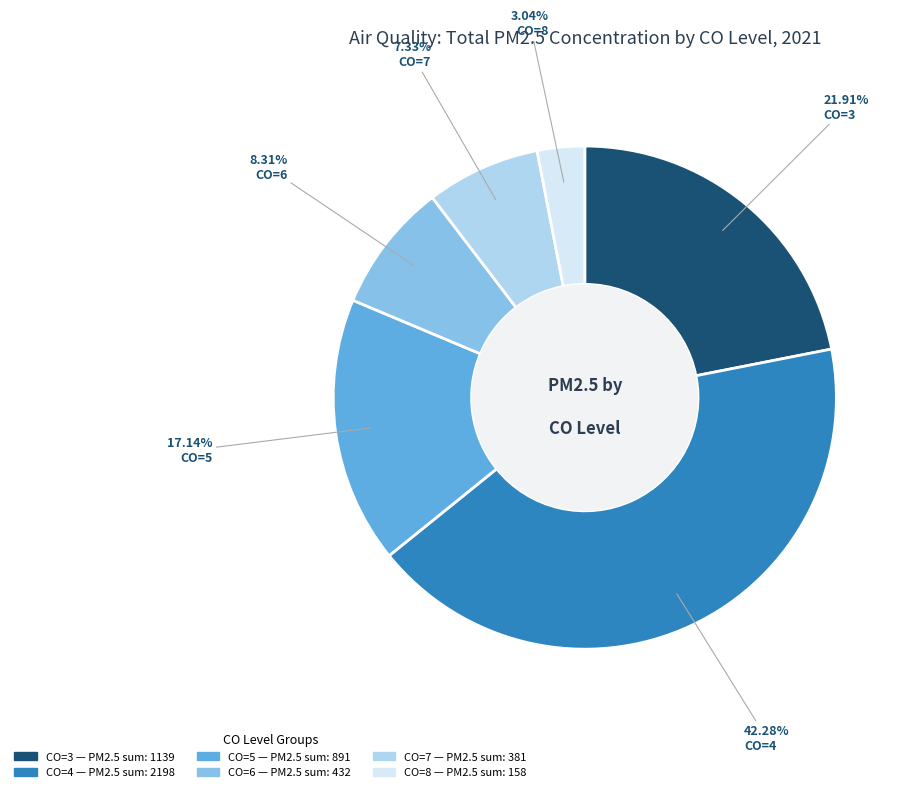

To the nearest percent, what is the combined percentage of CO=7 and CO=4?

50%